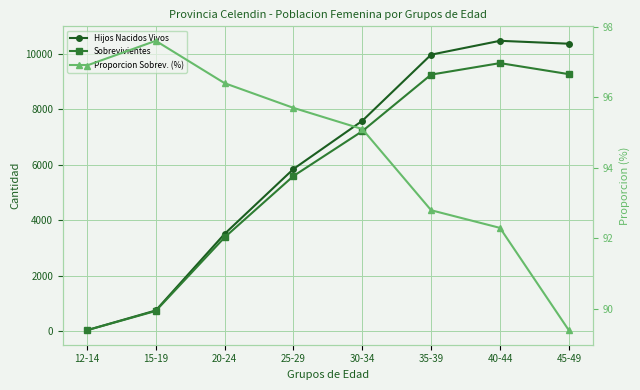

How many series are shown in this chart?

3